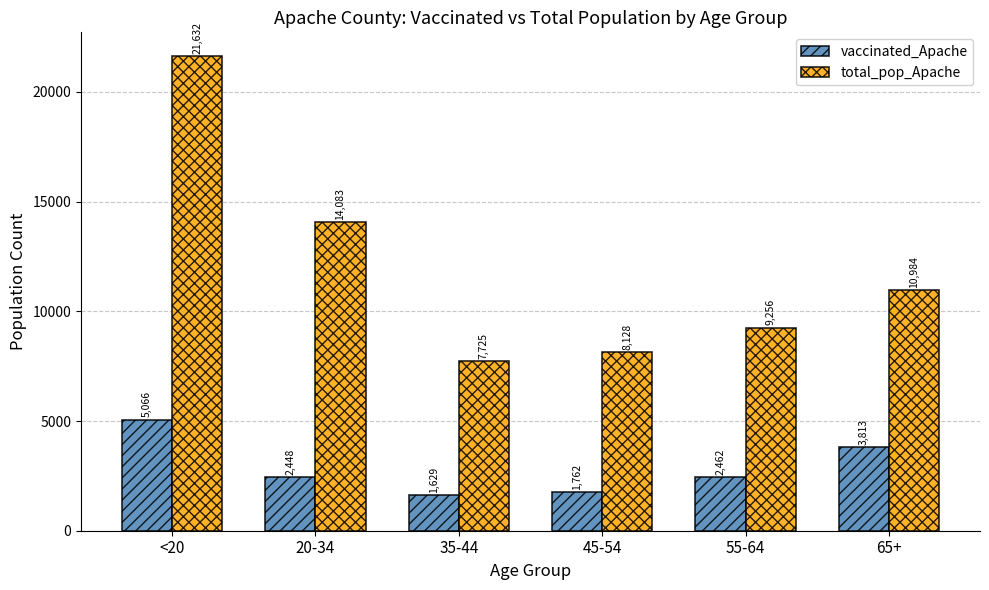

What is the total value across all series at 65+?

14797